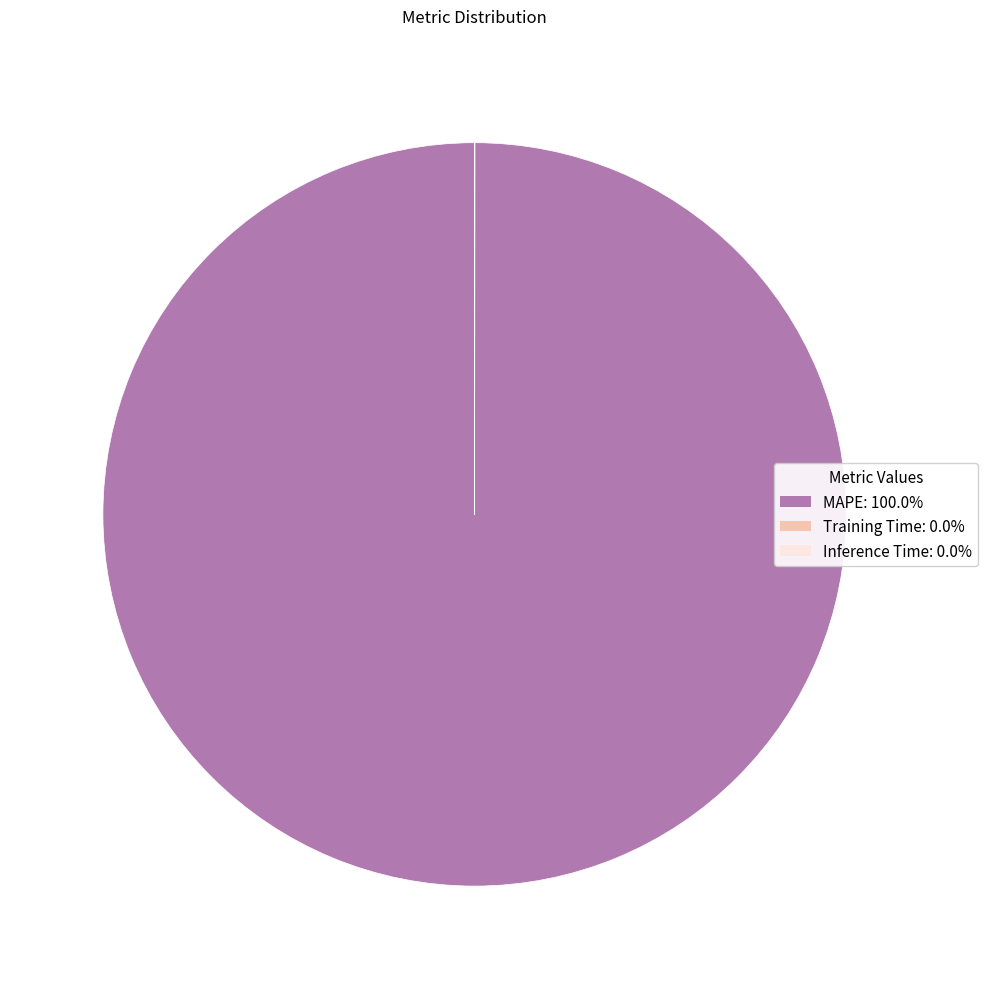

Which slice is the largest?

MAPE